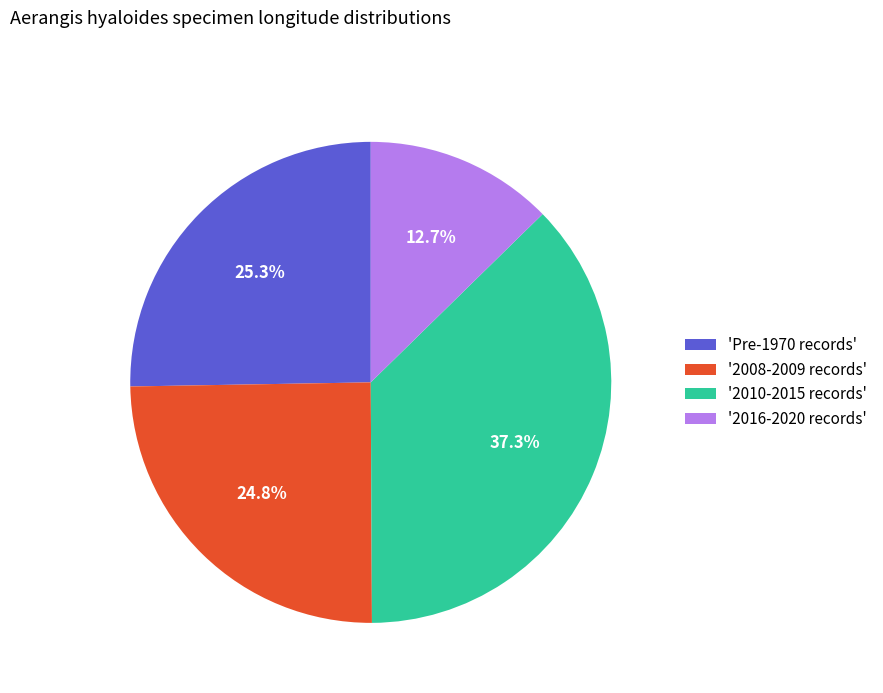

Between '2010-2015 records' and 'Pre-1970 records', which is larger?

'2010-2015 records'